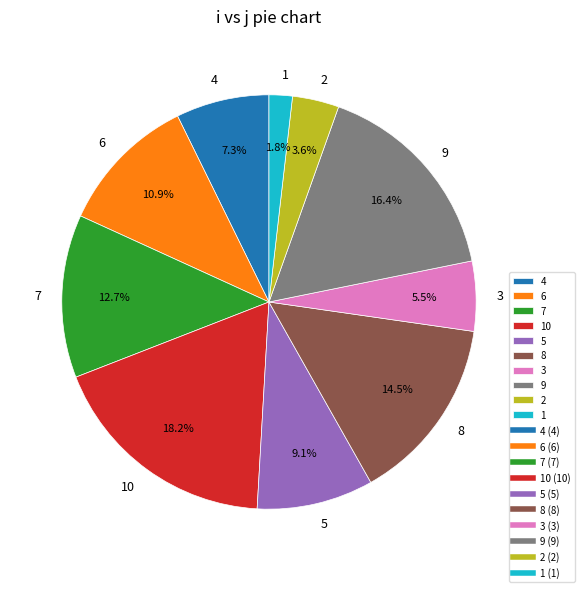

Between 3 and 10, which is larger?

10